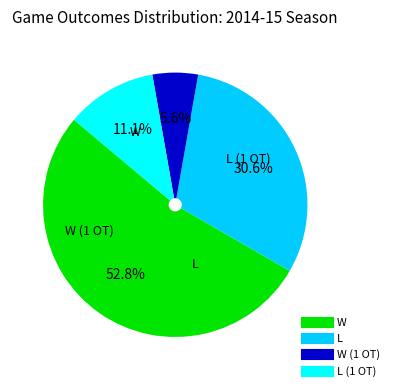

Which slice is the smallest?

W (1 OT)